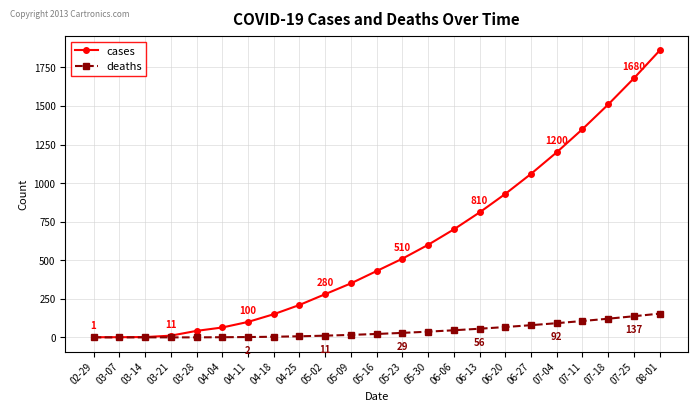

Between 04-25 and 07-18, which series saw the biggest shift?

cases